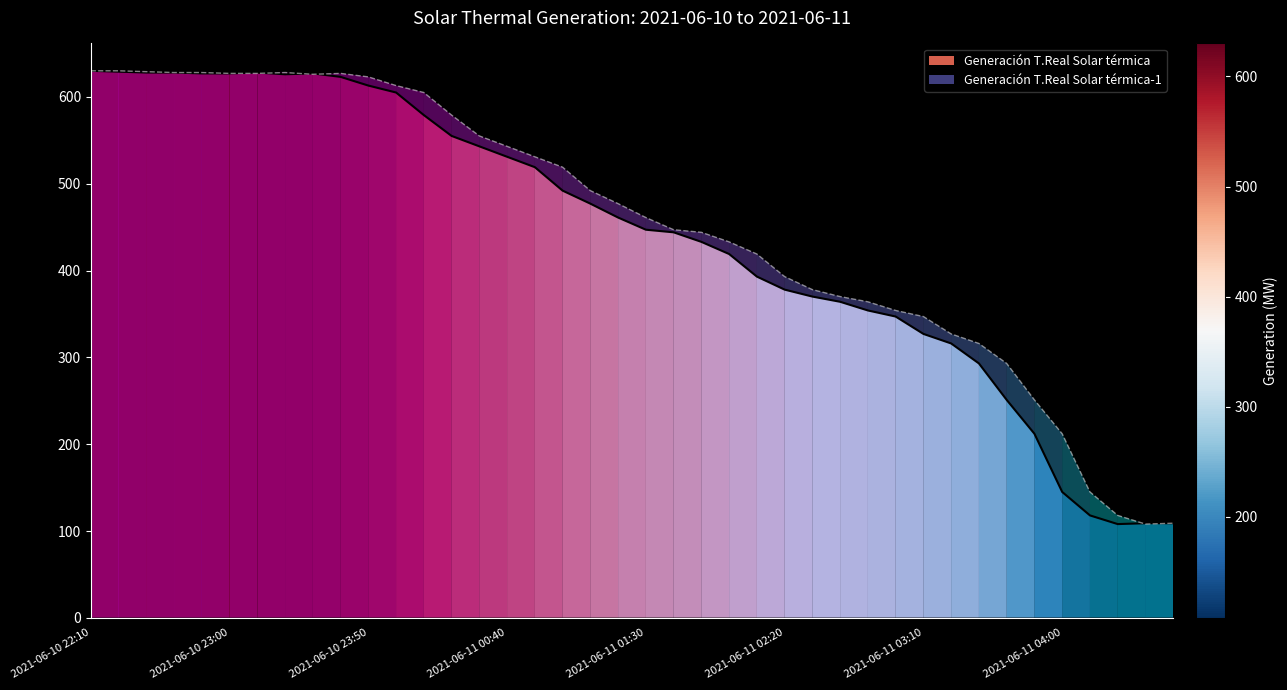

Between 2021-06-11 02:50 and 2021-06-11 02:10, which is larger?

2021-06-11 02:10